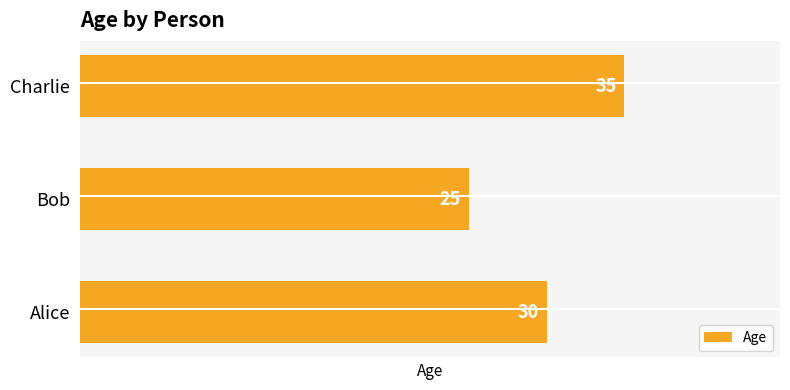

What is the minimum value shown in the chart?

25